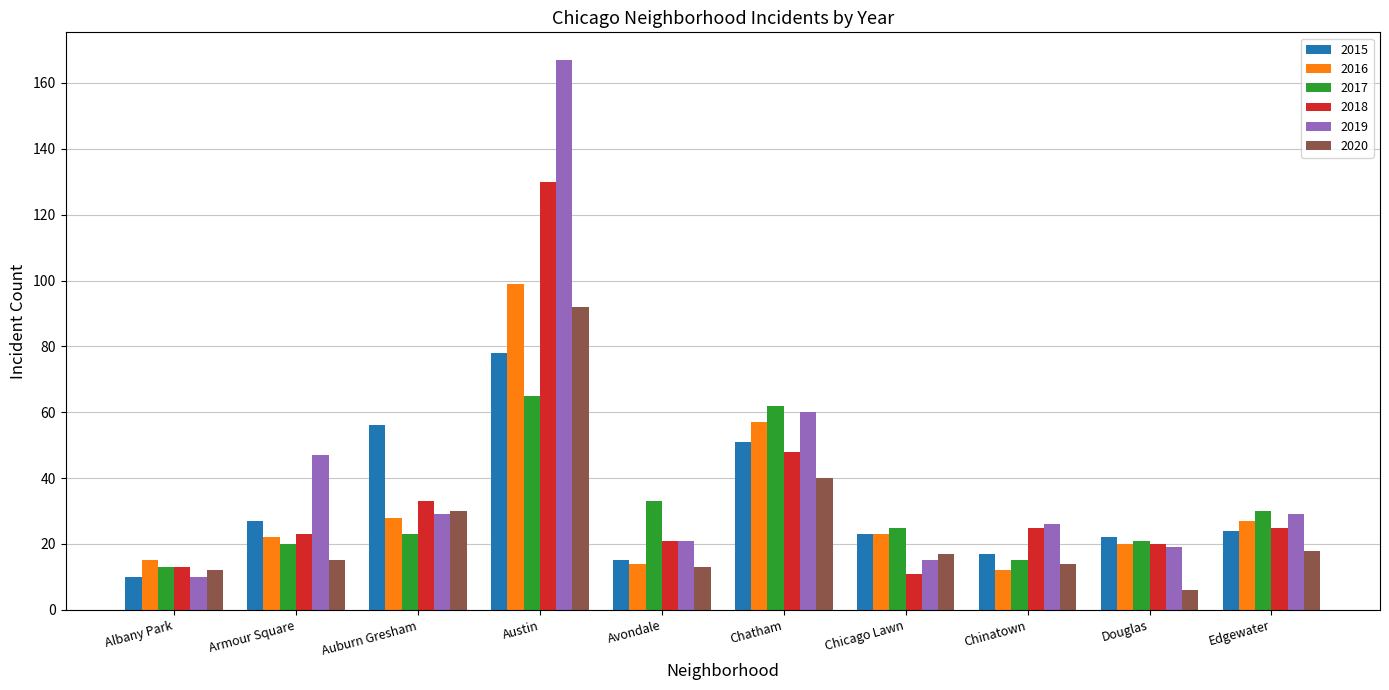

What are all the series names shown in the legend?

2015, 2016, 2017, 2018, 2019, 2020